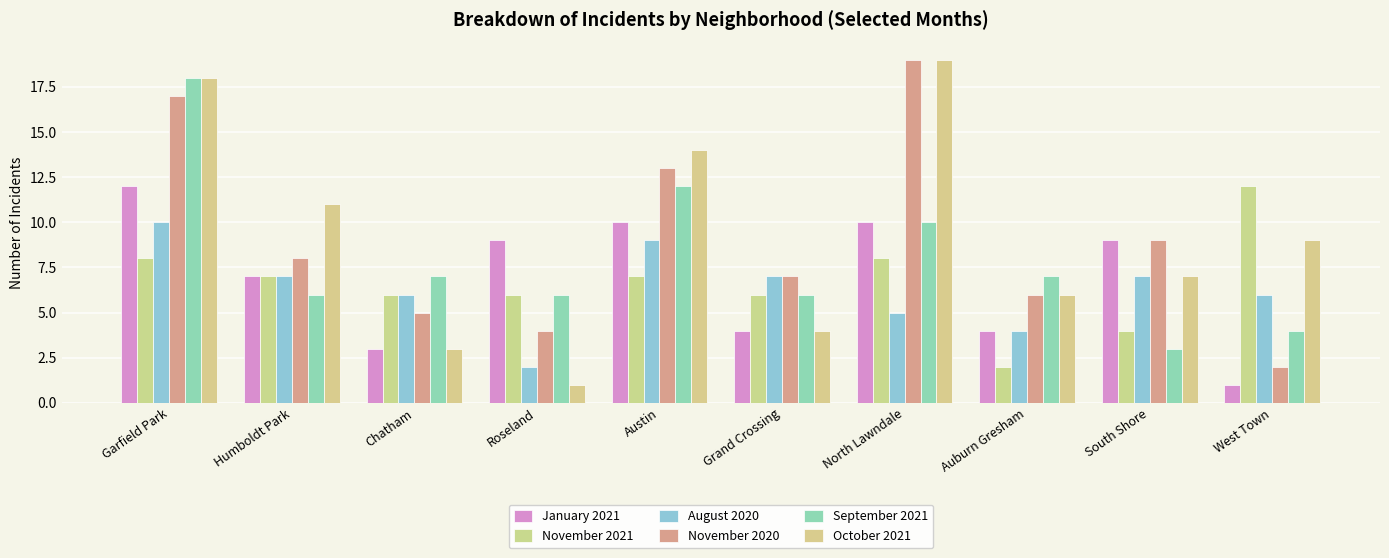

Is it true that October 2021 equals 11 at Humboldt Park?

True